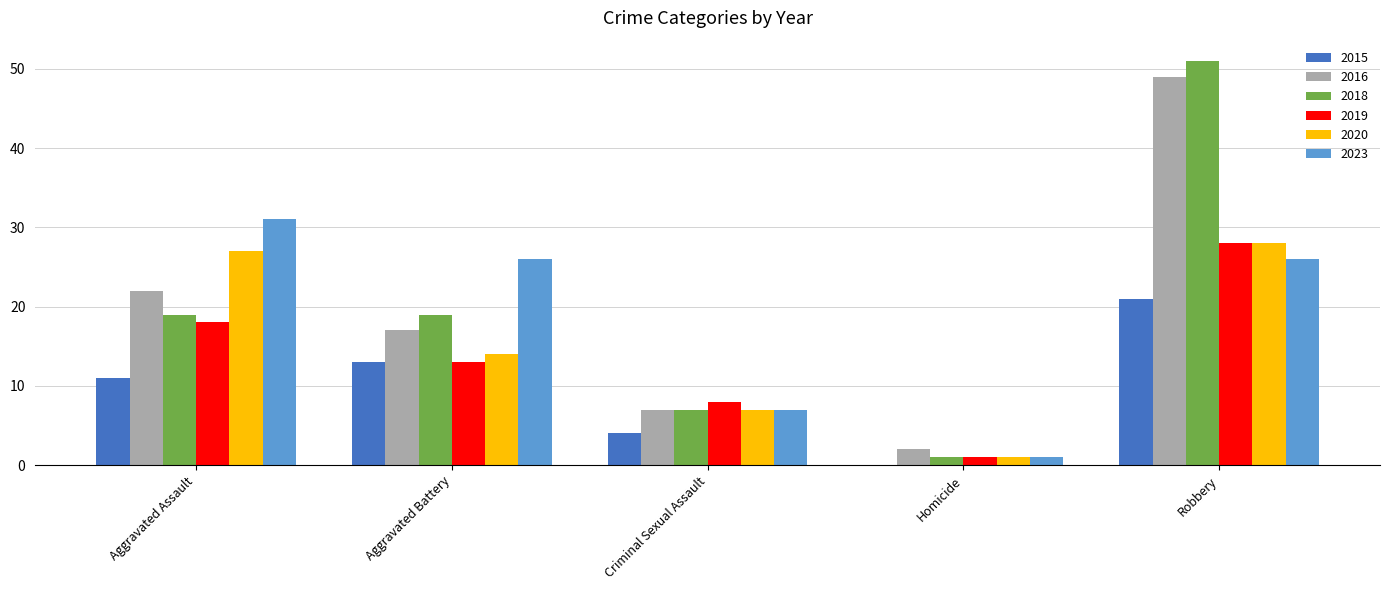

What is the difference between the 2019 values at Criminal Sexual Assault and Robbery?

20